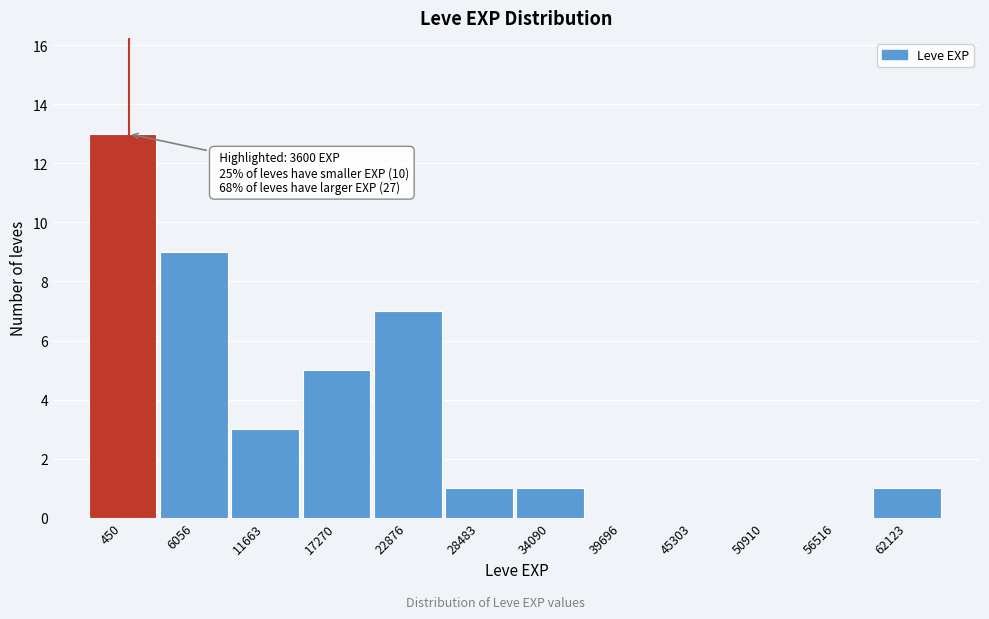

Reading right to left, extract all data points from this chart.

62123=1	56516=0	50910=0	45303=0	39696=0	34090=1	28483=1	22876=7	17270=5	11663=3	6056=9	450=13